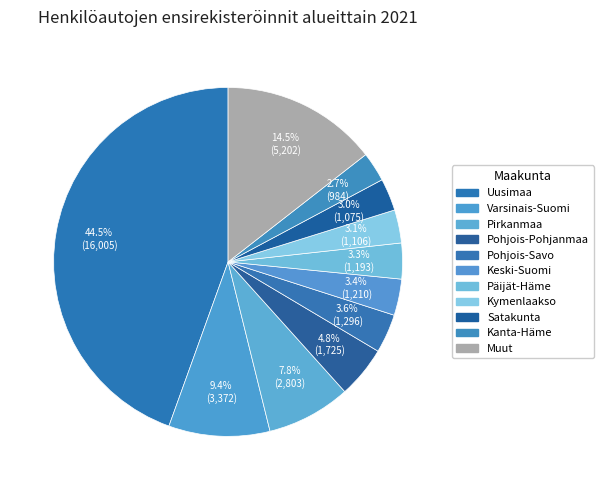

Which slice is the largest?

Uusimaa